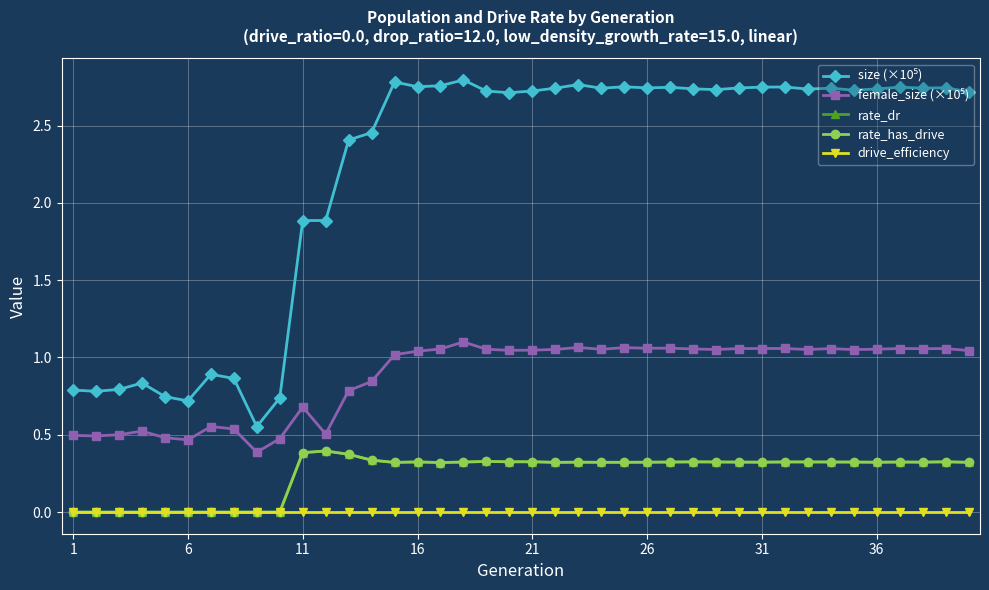

Is this an area chart (filled region under the line)?

No